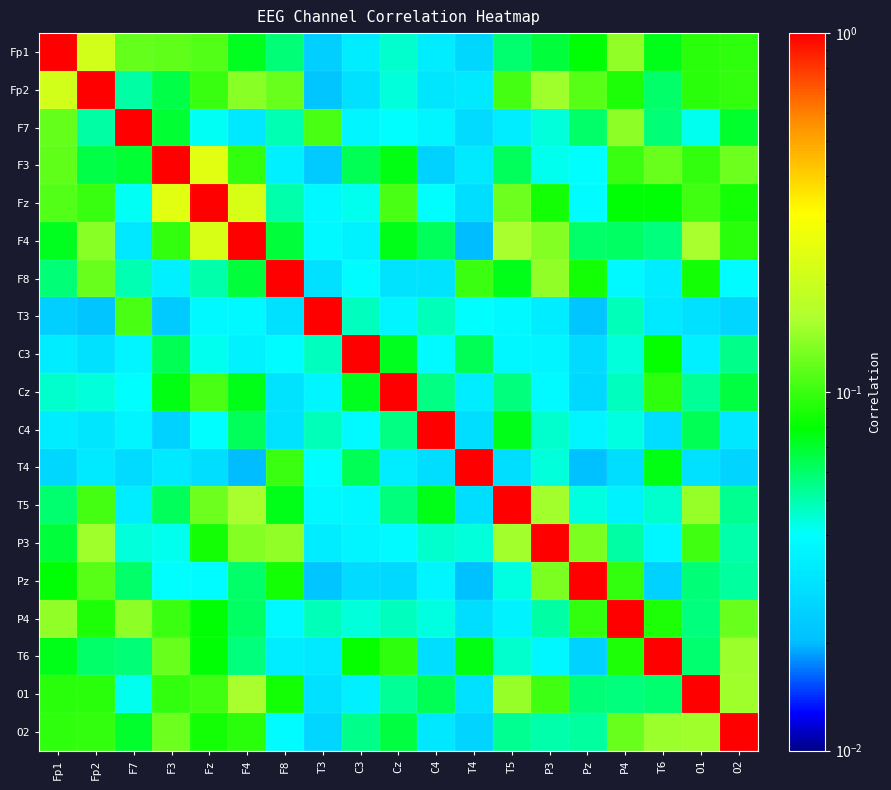

At which category does the chart reach its peak across all series?

Fp1